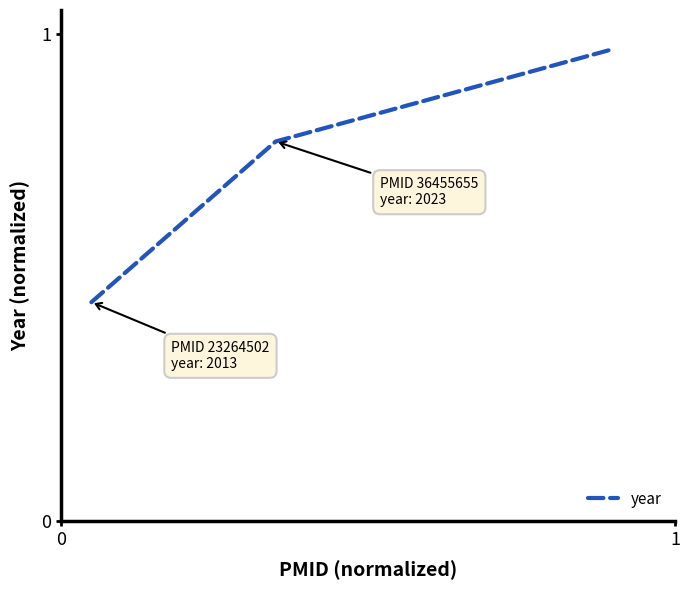

What is the average value?

0.7